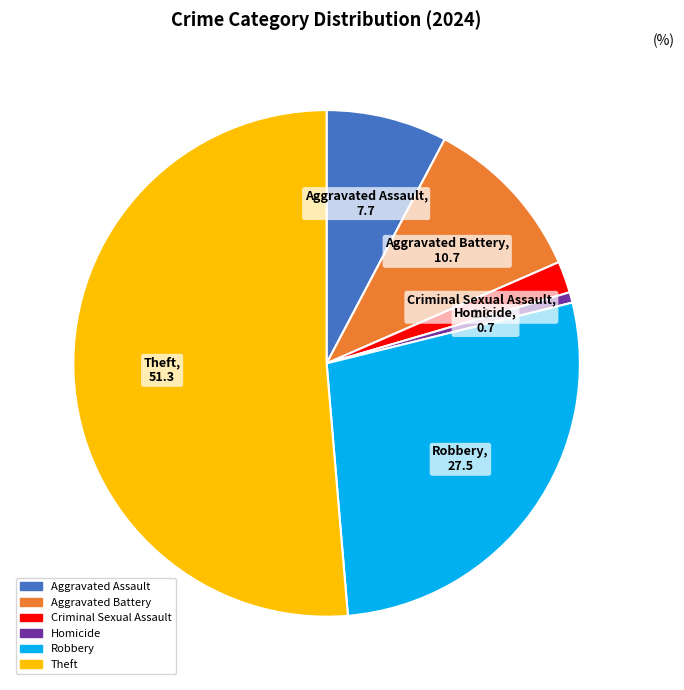

Is there a majority slice in this chart?

Yes